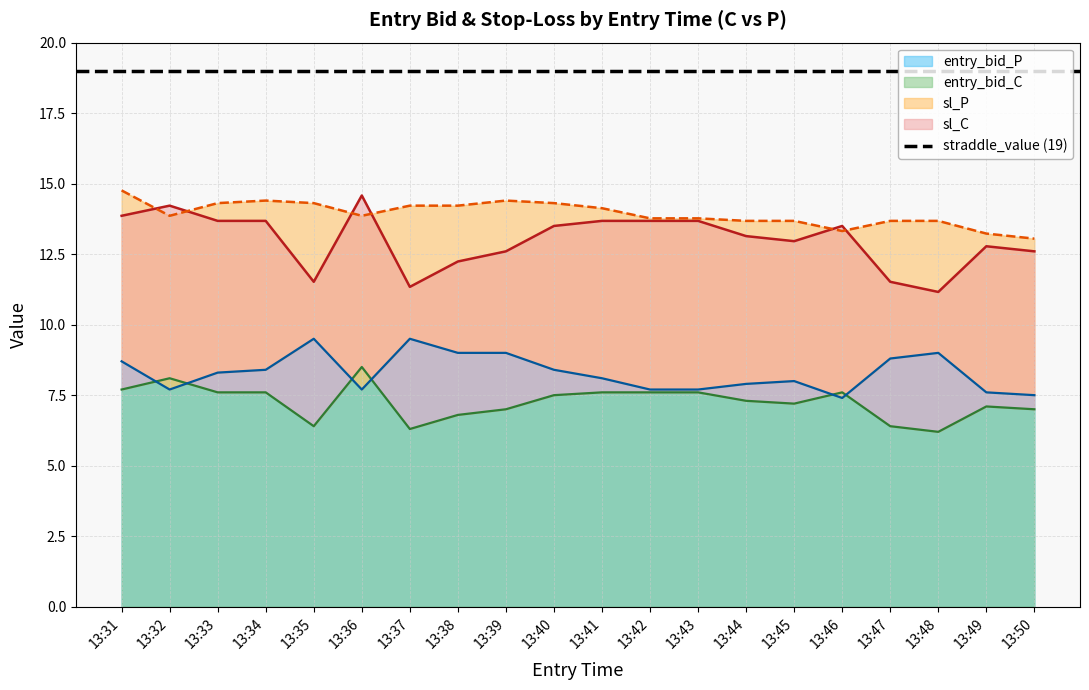

The sl_C series shows 8.0 at 13:33. True or false?

False